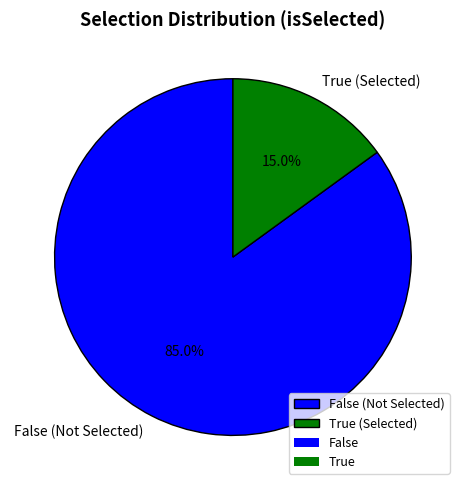

To the nearest percent, what percentage of the pie is True?

15%